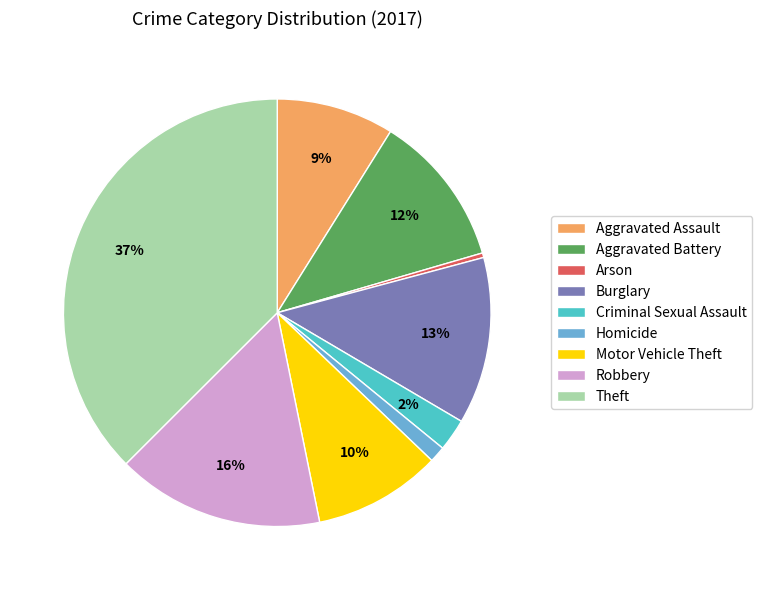

To the nearest percent, what portion does Theft represent?

37%